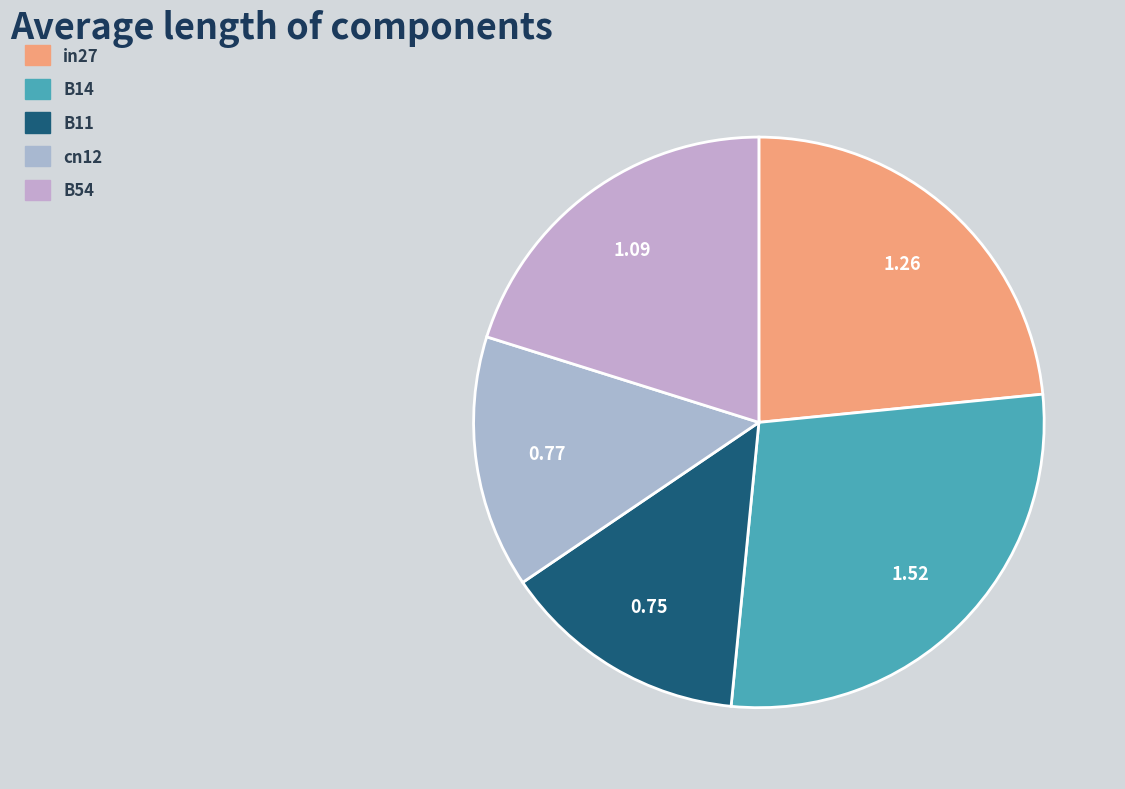

Count the number of slices in the pie.

5